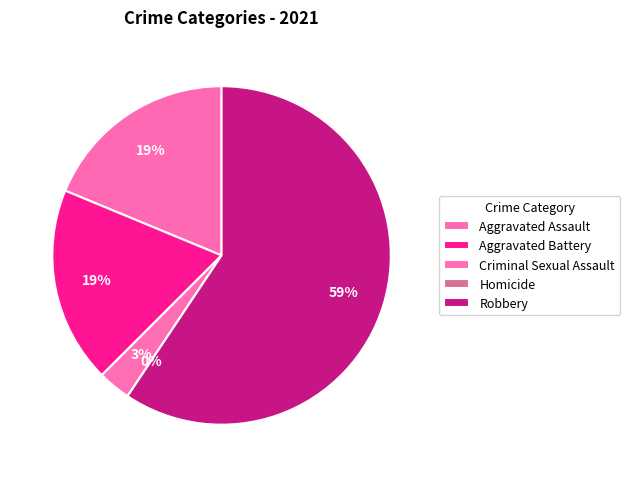

Does Robbery account for over 50% of the chart?

Yes